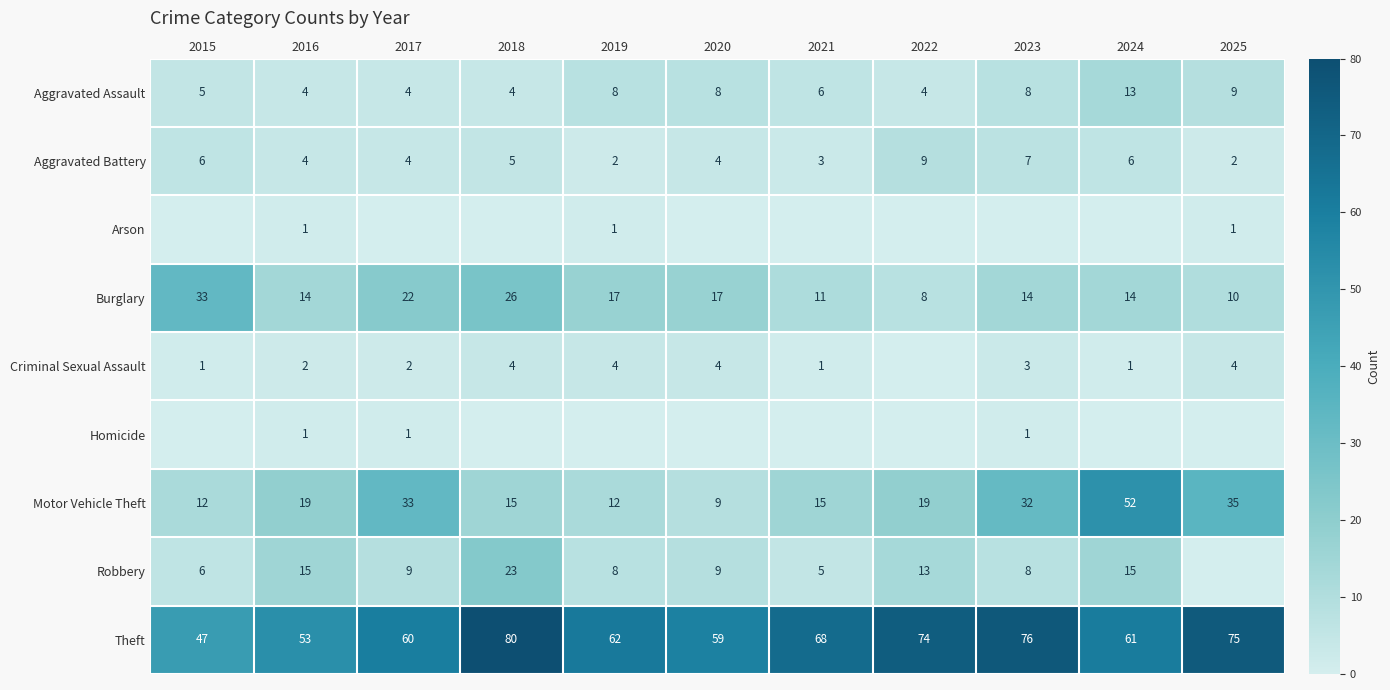

What is the greatest value displayed?

80